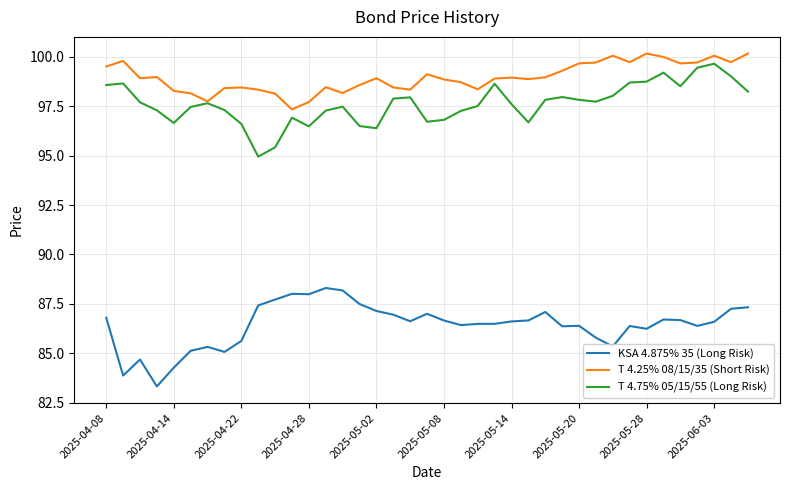

Which series has the largest total across all categories?

T 4.25% 08/15/35 (Short Risk)